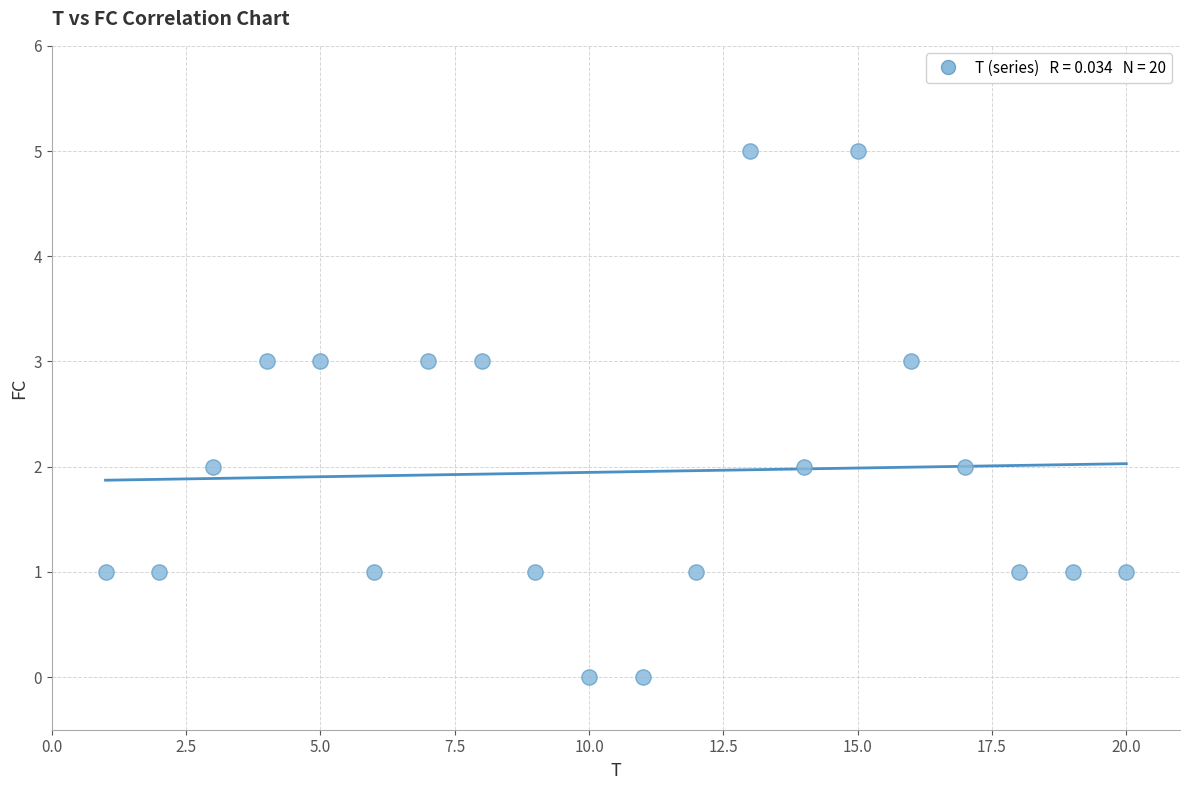

What is the range of X values (max minus min)?

19